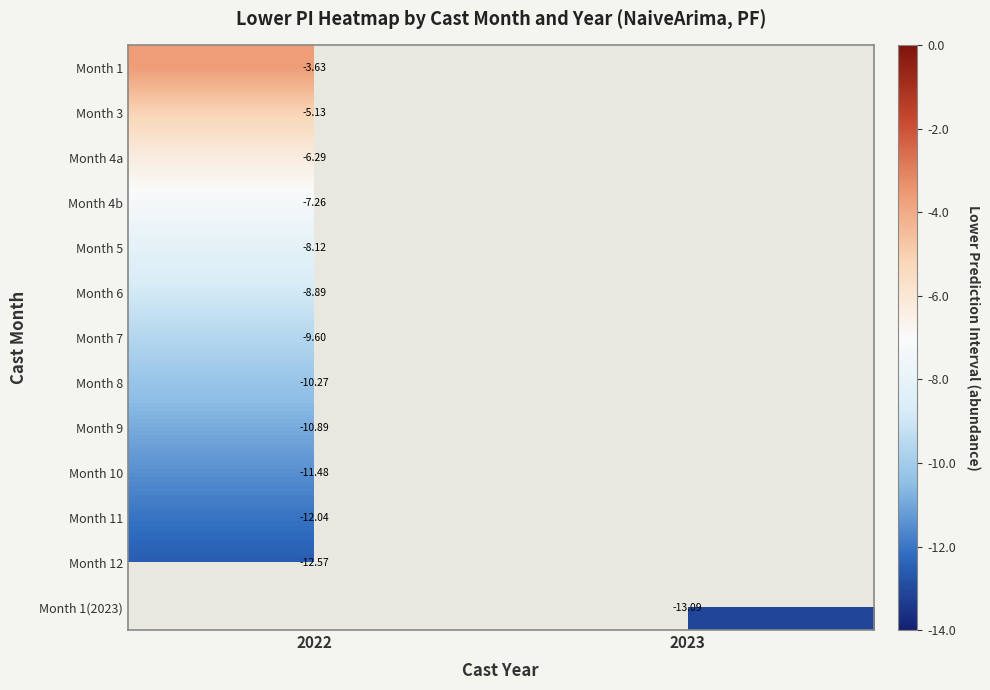

At which label does Month 1 reach its minimum?

2022